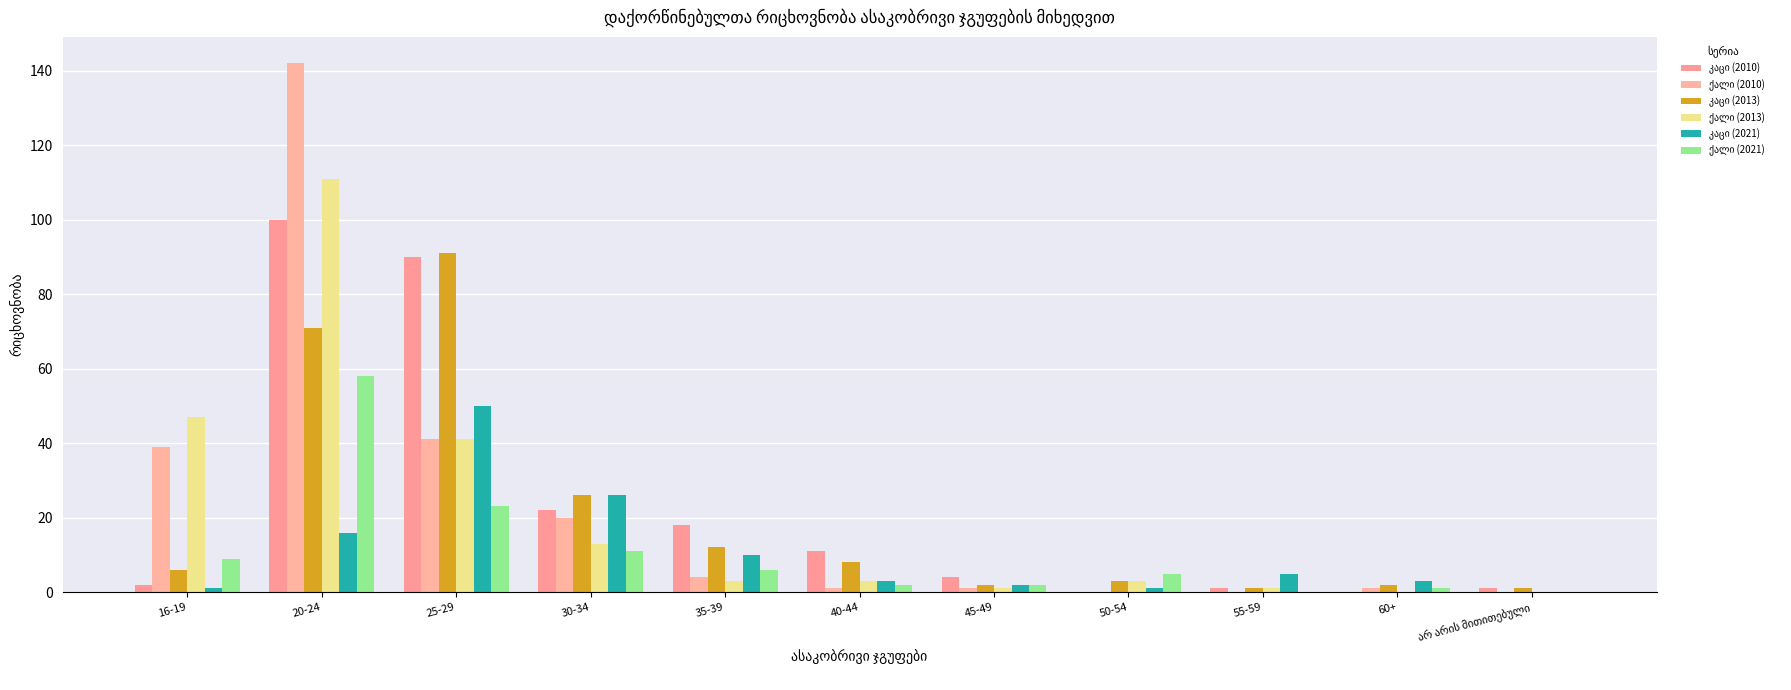

What is the difference between the ქალი (2021) values at 60+ and 50-54?

4